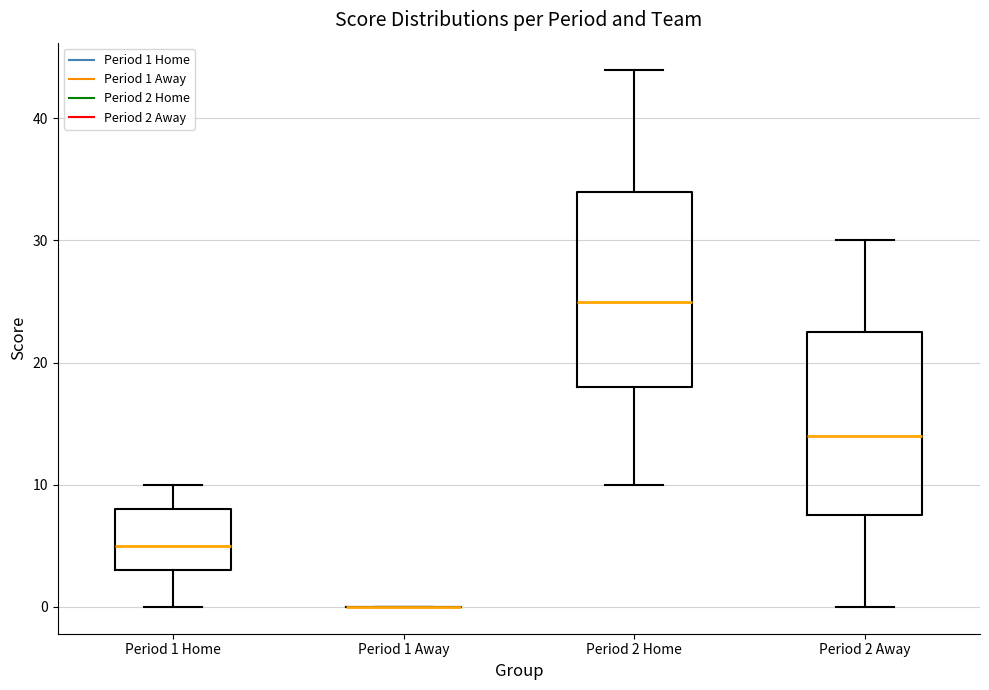

Reading left to right, transcribe this box plot: for each box, give where its median line is, the range the box spans, and where its two whiskers end, as read against the y-axis. The values are not printed on the chart, so give them approximately, as read against the axis.

Period 1 Home: median 5, box 3 to 8, whiskers 0 to 10
Period 1 Away: box collapsed to a line at 0, whiskers 0 to 0
Period 2 Home: median 25, box 18 to 34, whiskers 10 to 44
Period 2 Away: median 14, box 8 to 23, whiskers 0 to 30